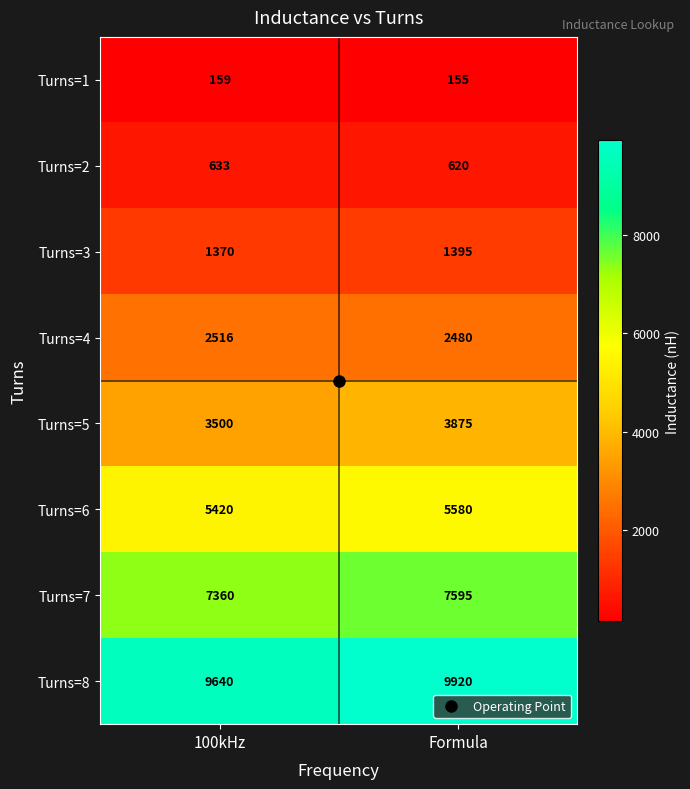

What is the maximum value for Turns=3?

1395